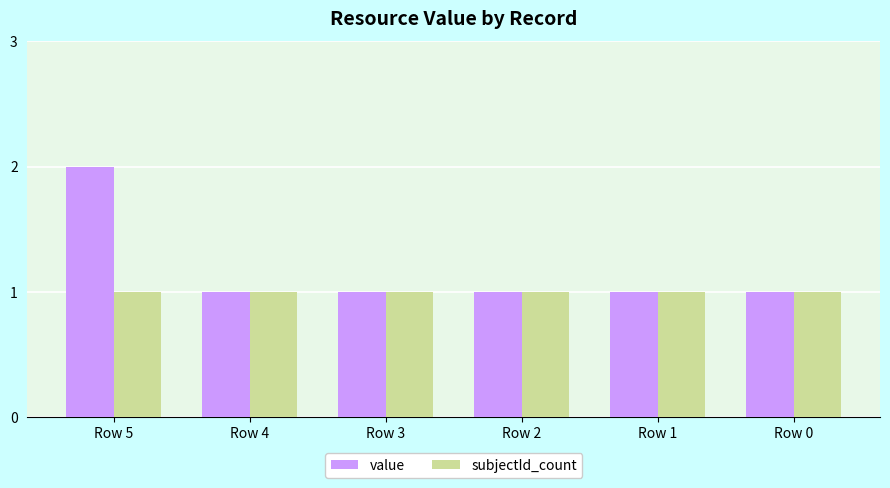

What is the value of the value bar at the 5th from the left?

1